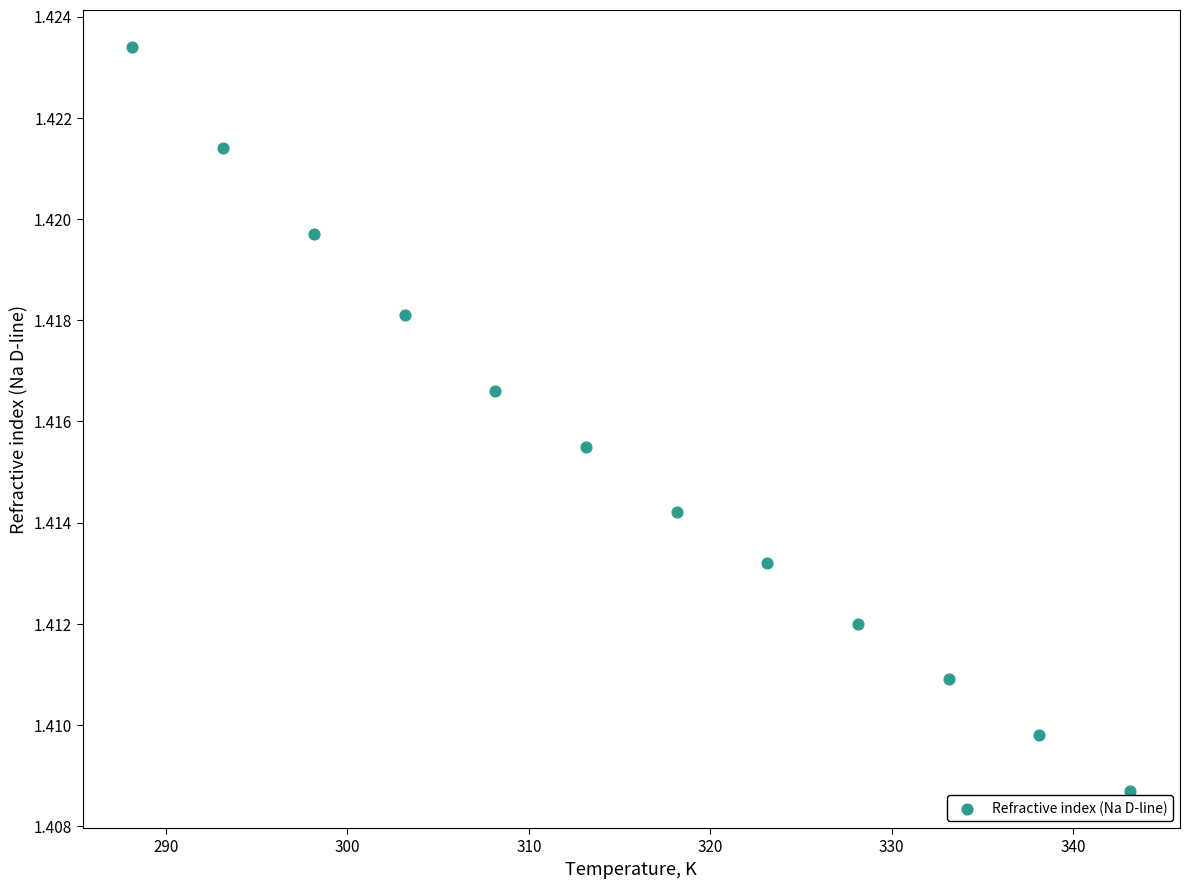

What is the average X value?

315.6